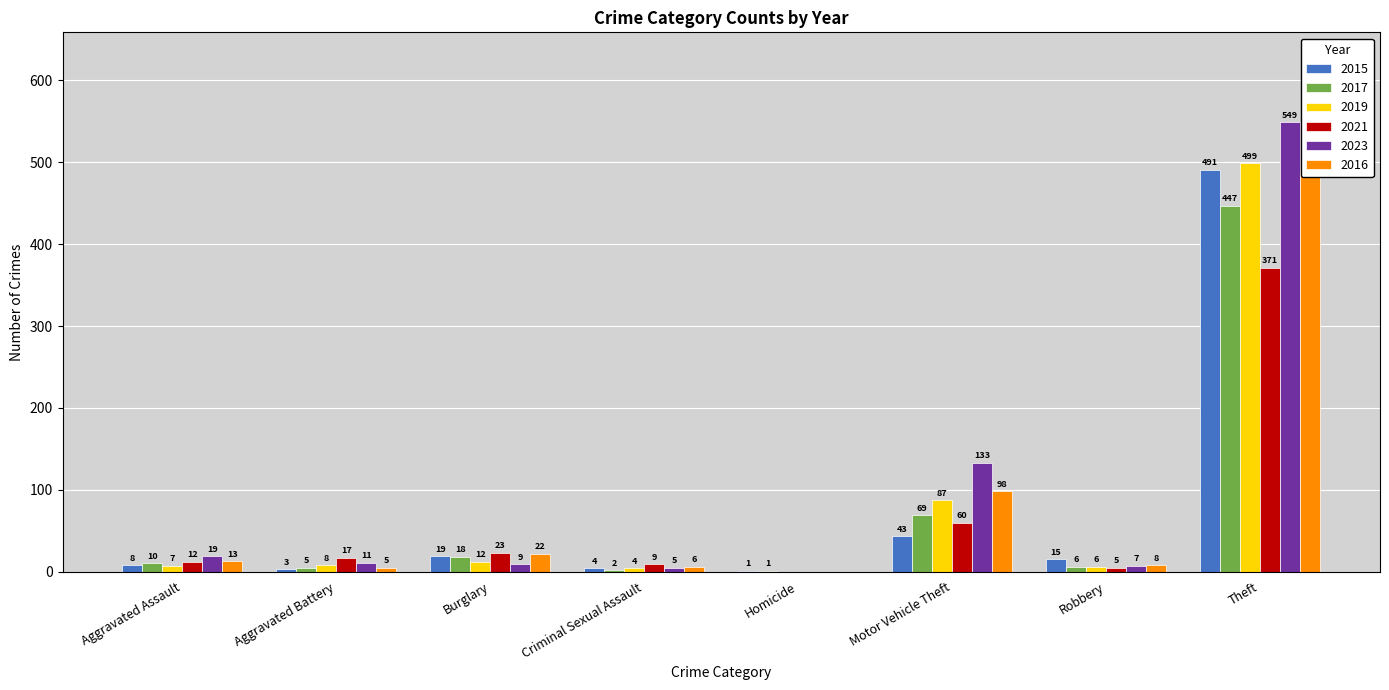

Between Motor Vehicle Theft and Theft, which series saw the biggest shift?

2015